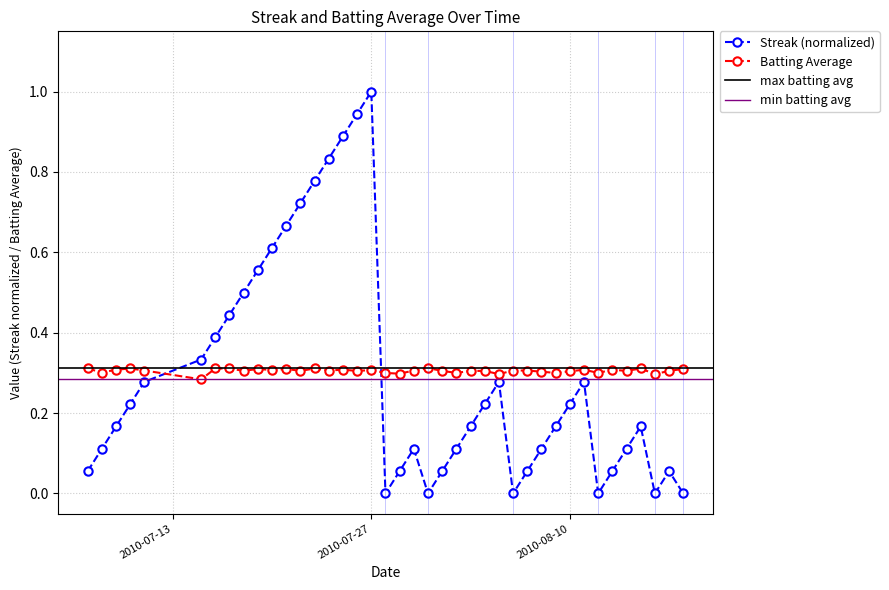

Does the chart have visible grid lines?

Yes